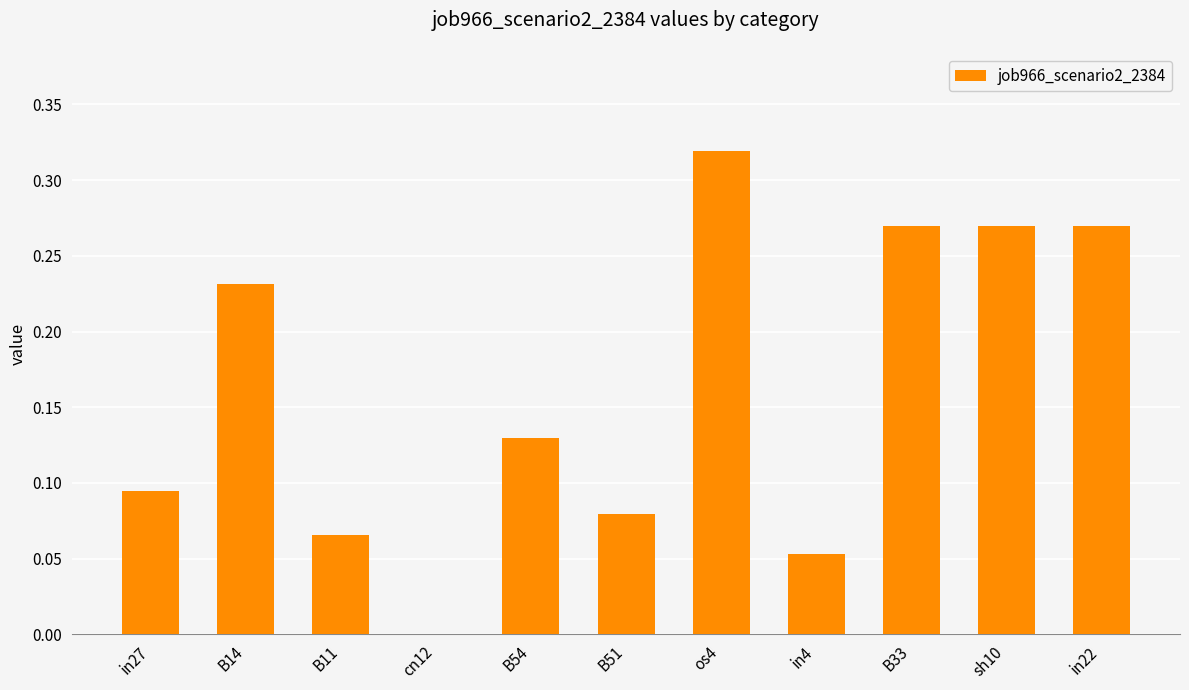

True or false: the data shows 0.4 at sh10.

False